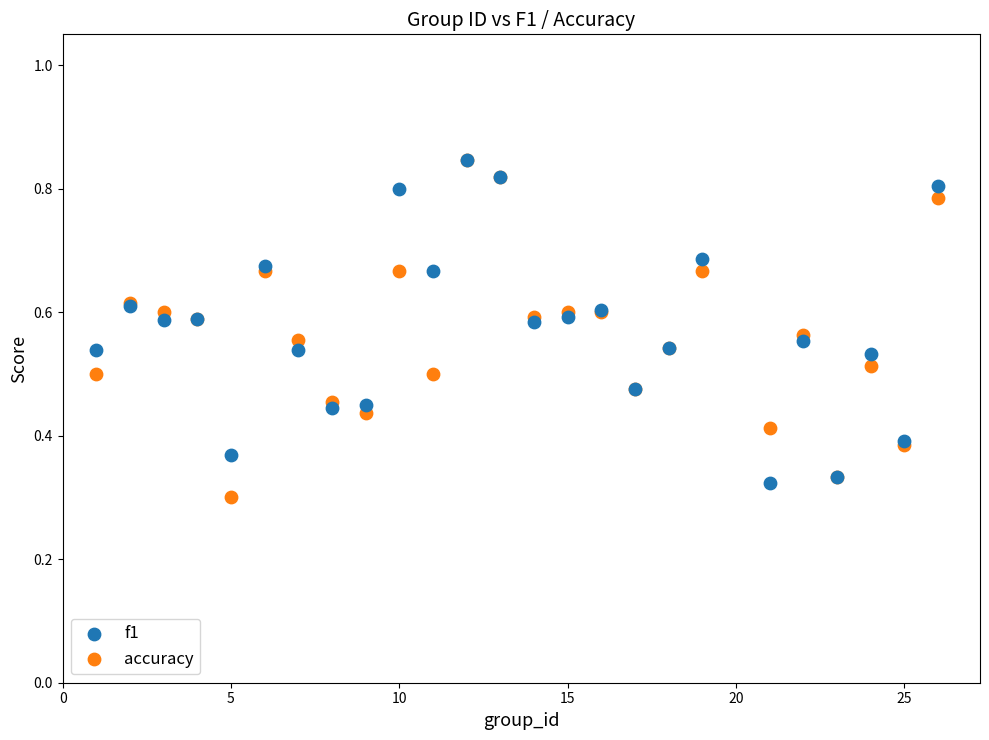

What are all the series names shown in the legend?

f1, accuracy